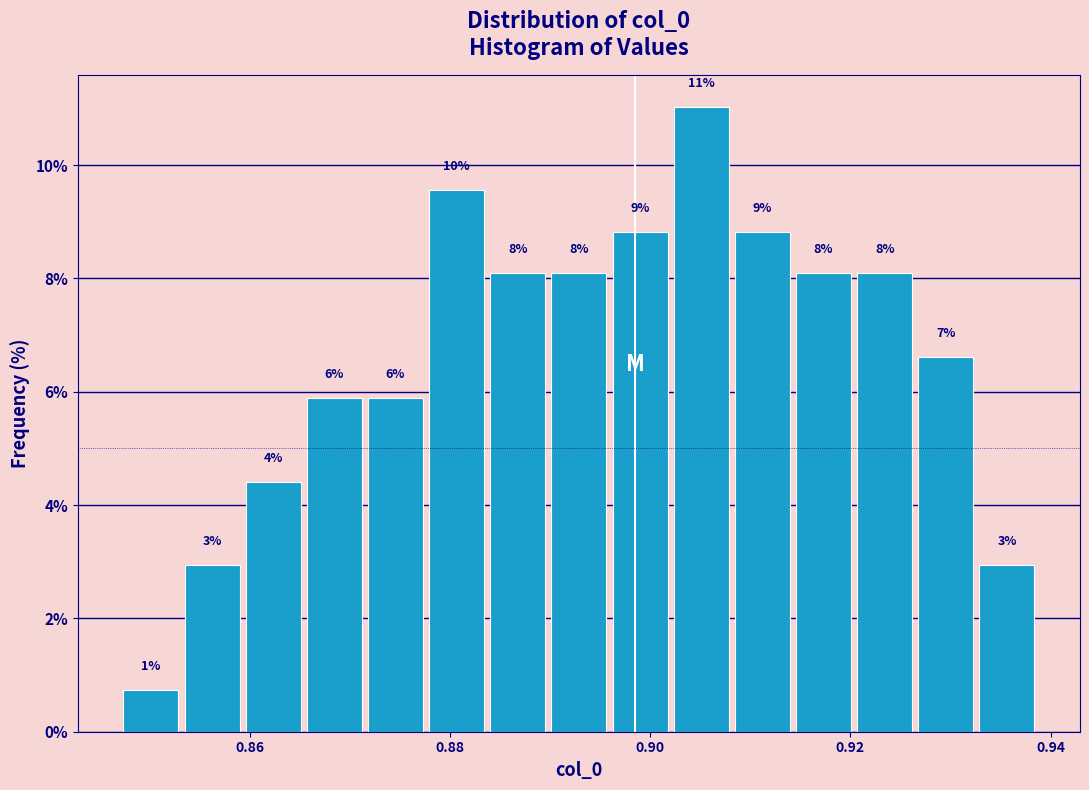

Read against the x-axis, roughly where is the centre of the tallest bar?

0.906